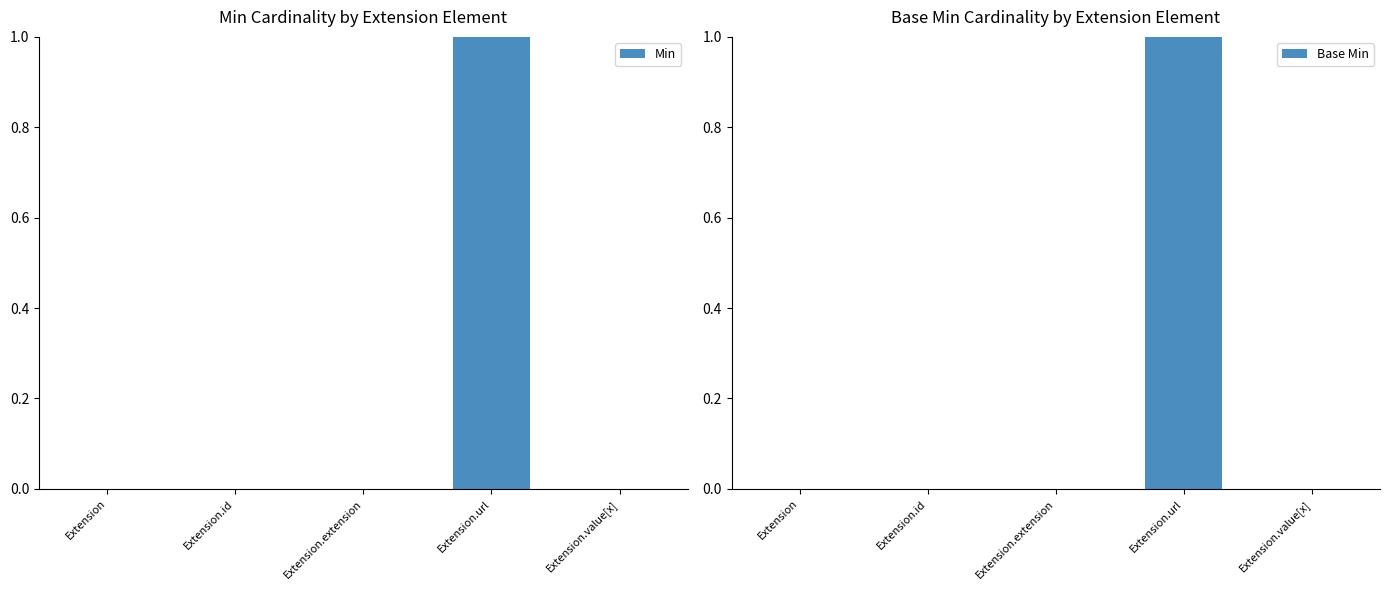

What is the label of the 4th bar from the right?

Extension.id